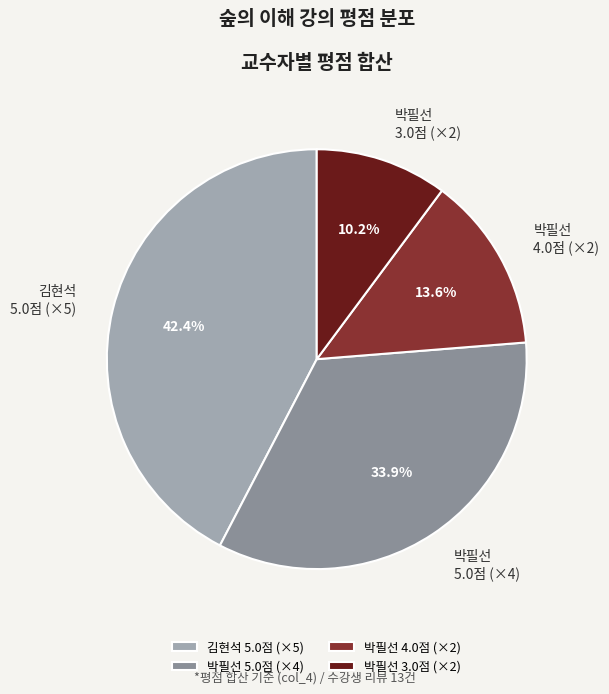

Which has a higher value, 김현석 5.0점 (×5) or 박필선 5.0점 (×4)?

김현석 5.0점 (×5)